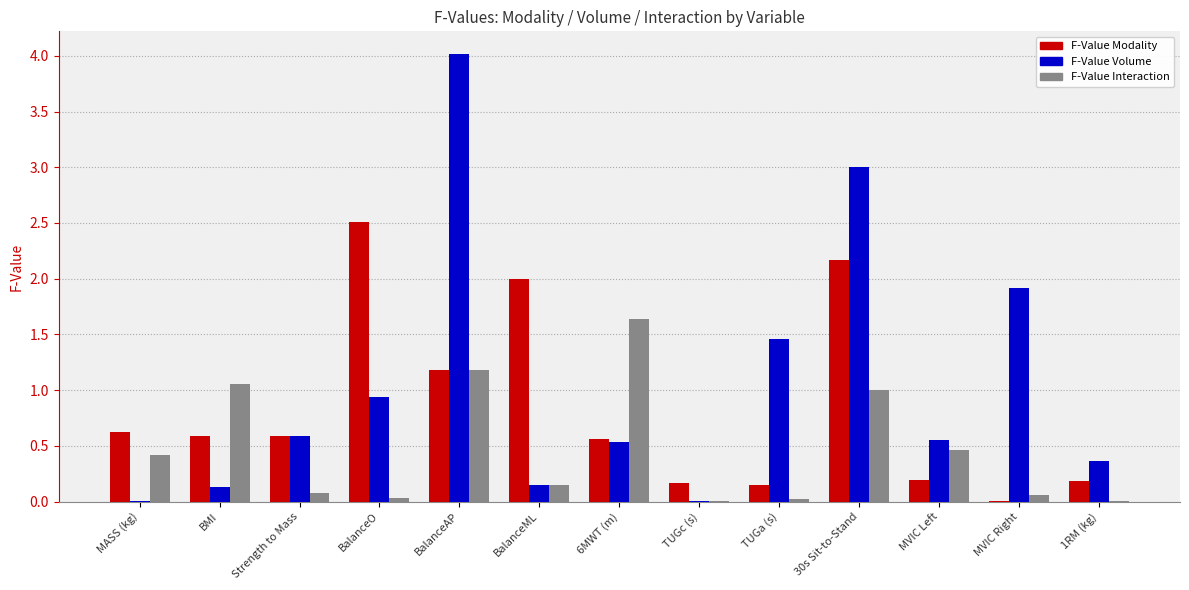

The value of F-Value Interaction at BalanceO is 0.0. True or false?

True